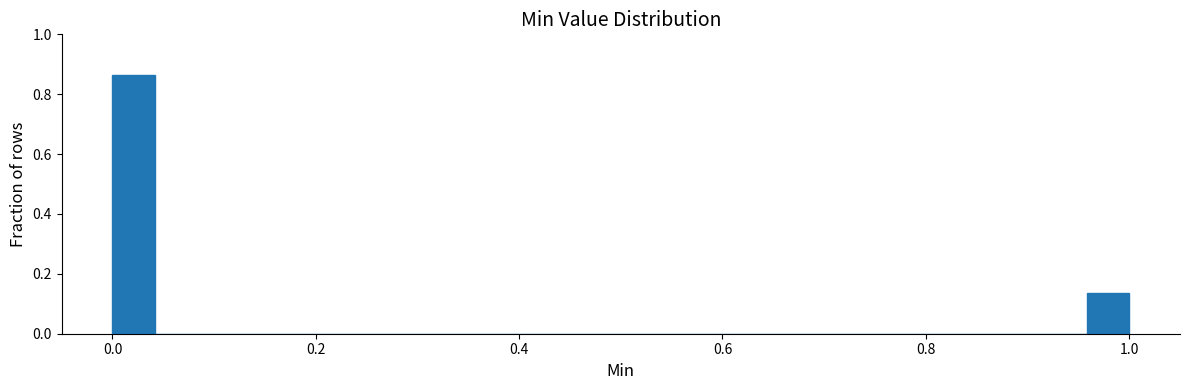

Around what value on the x-axis is the tallest bar? Give the approximate position of its centre, as read against the axis.

0.02